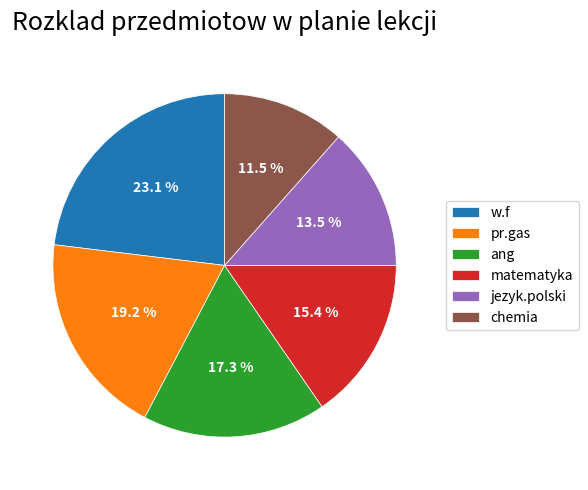

What is the smallest slice in the pie chart?

chemia